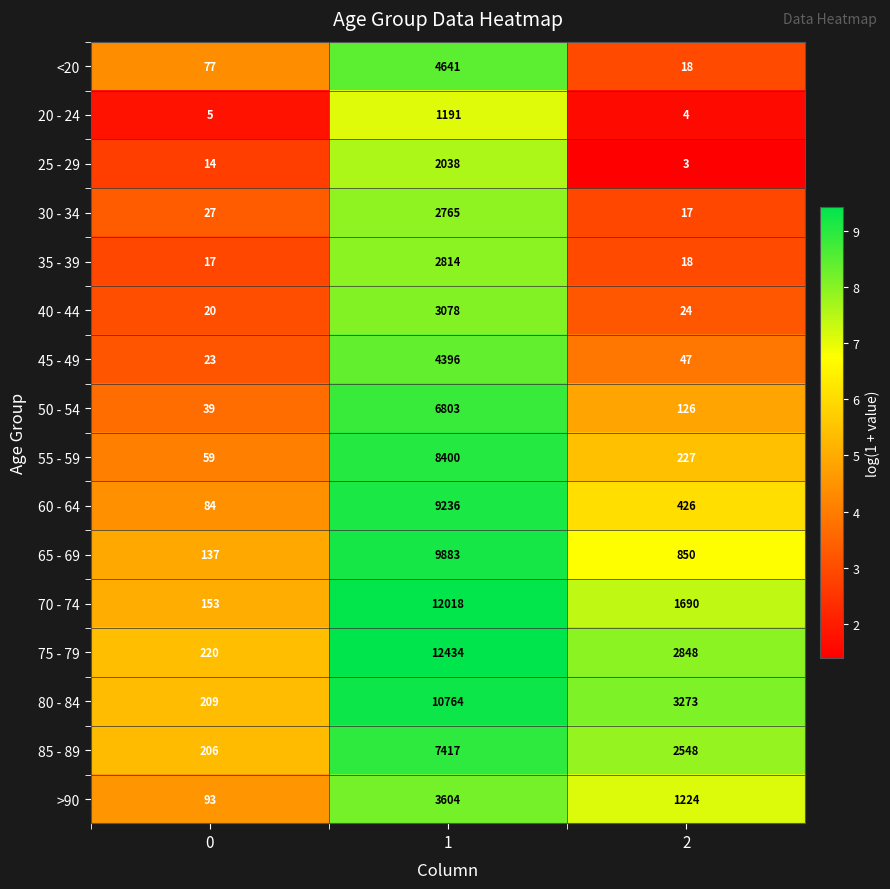

What is the total value across all series at 0?

1383